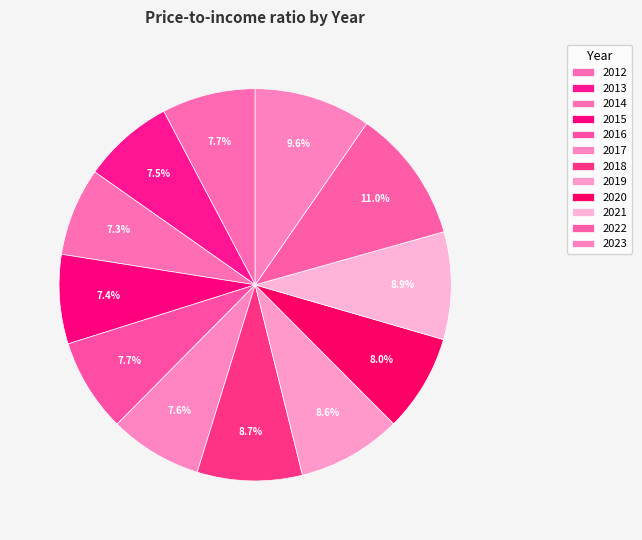

Approximately how many times larger is the value at 2013 compared to 2019?

0.9